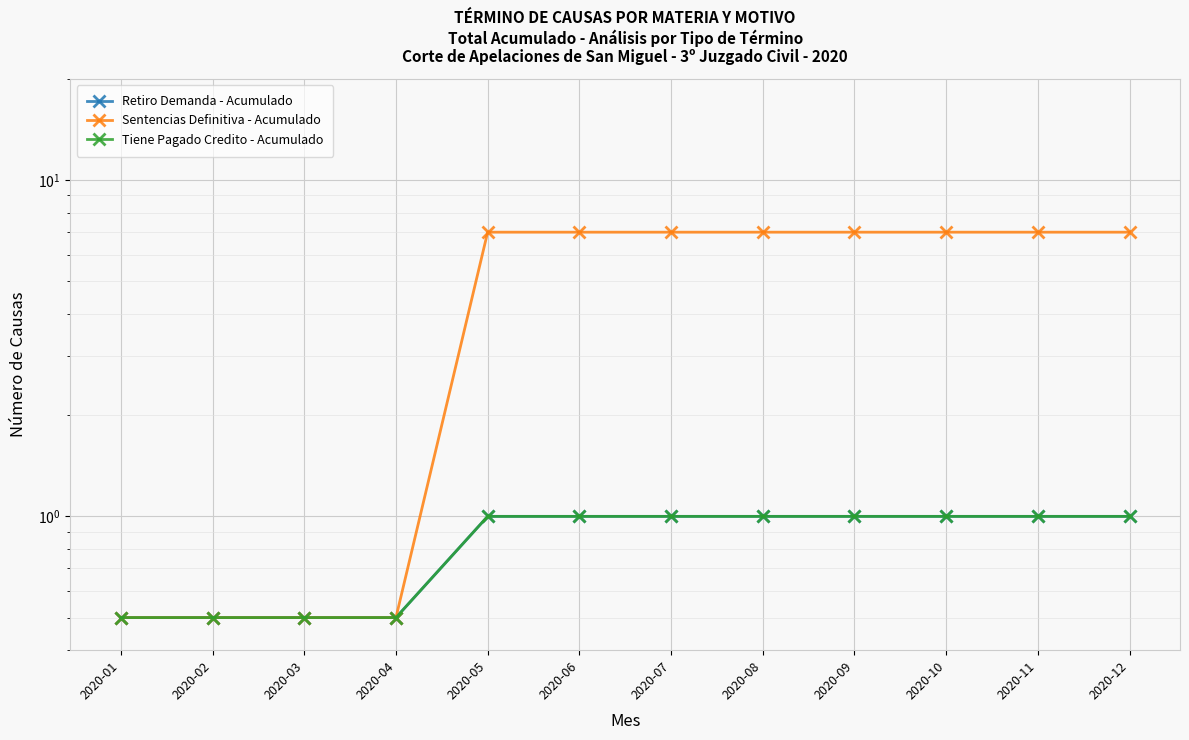

True or false: Retiro Demanda - Acumulado has more than 1 points higher than both neighbors.

False